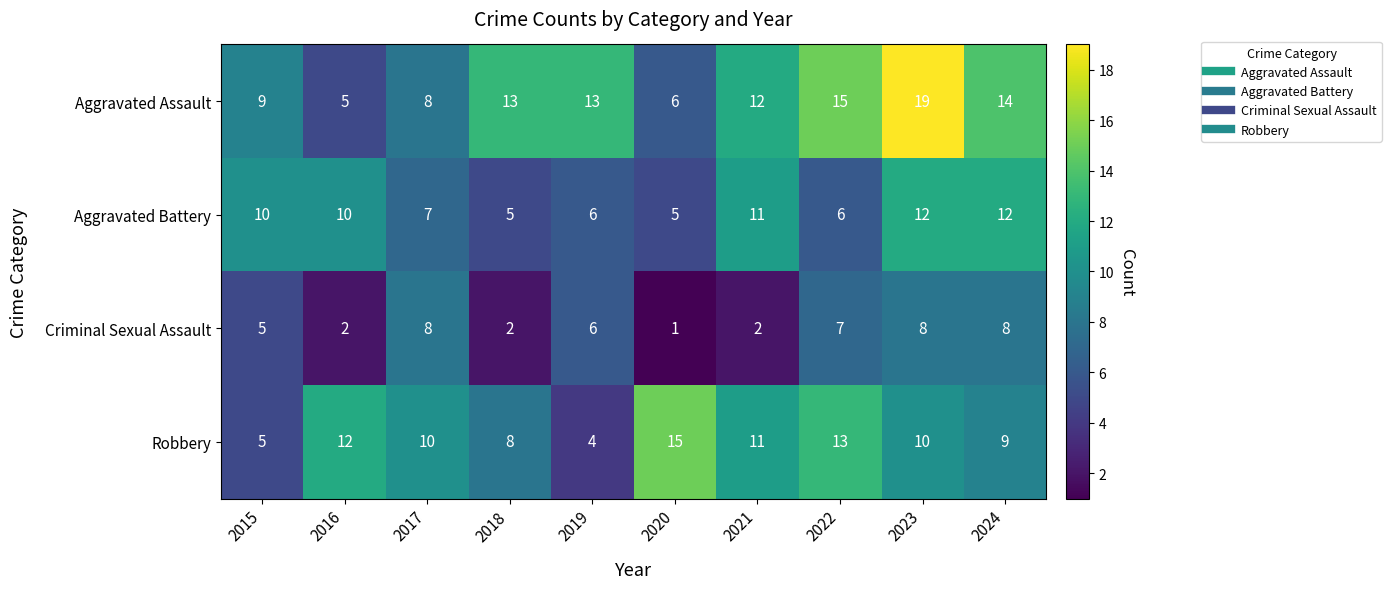

What is the average value of the Criminal Sexual Assault series?

5